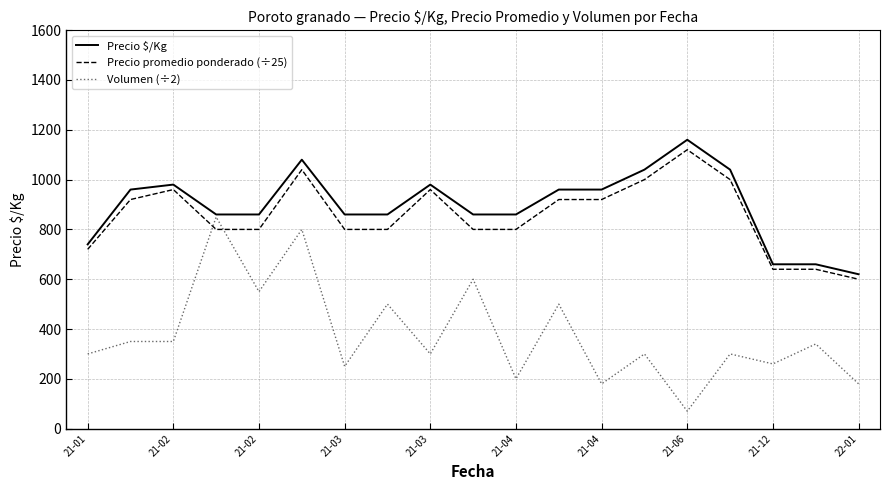

What is the highest value of the Precio promedio ponderado (÷25) series?

1120